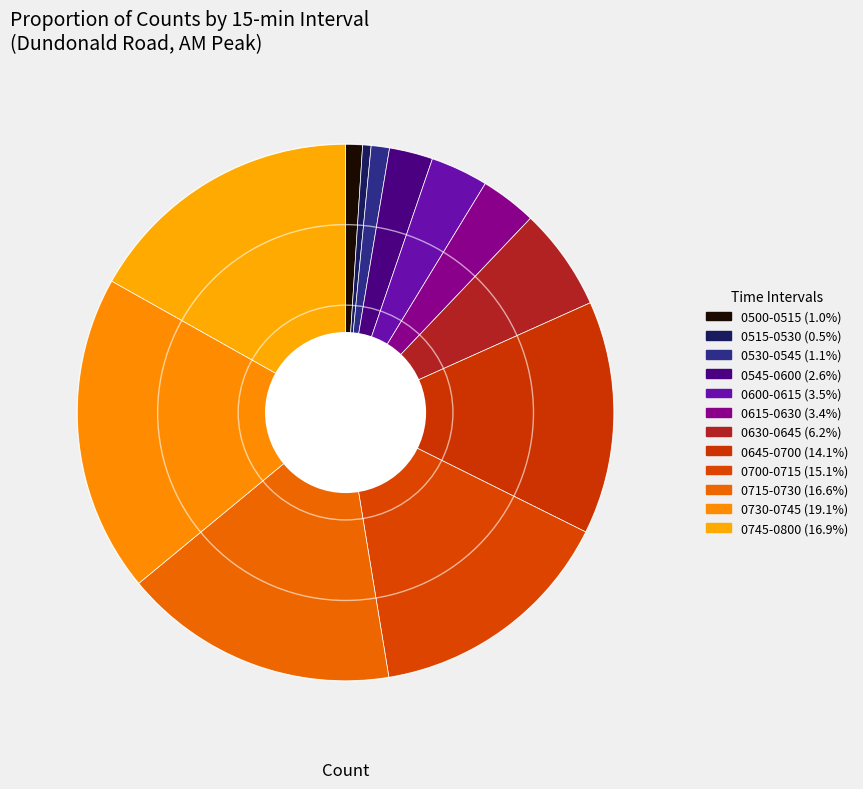

True or false: 0515-0530 accounts for 9% of the total.

False